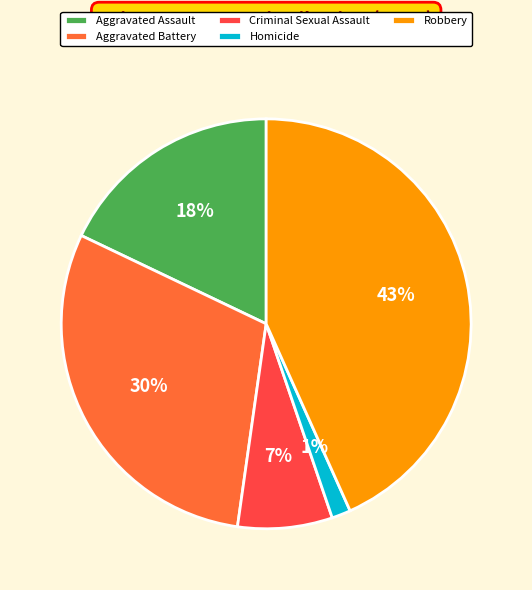

To the nearest percent, what percentage of the pie is Aggravated Battery?

30%